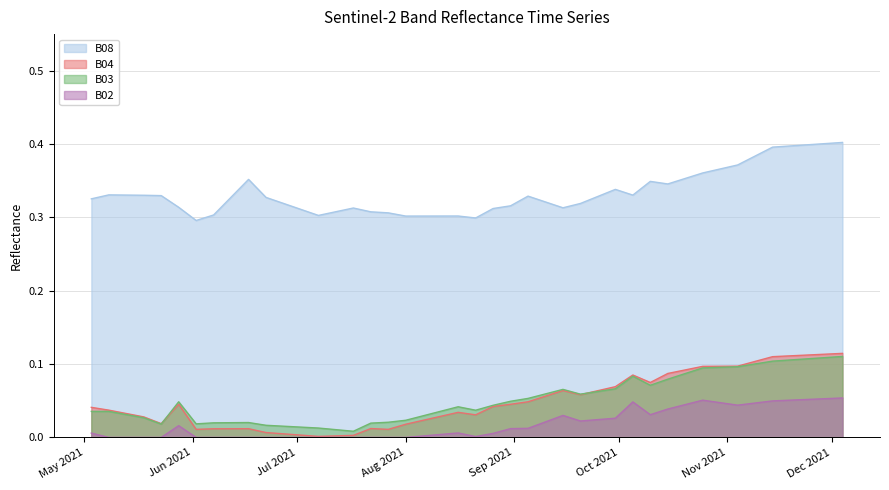

Which category has the lowest value in the B08 series?

2021-06-02